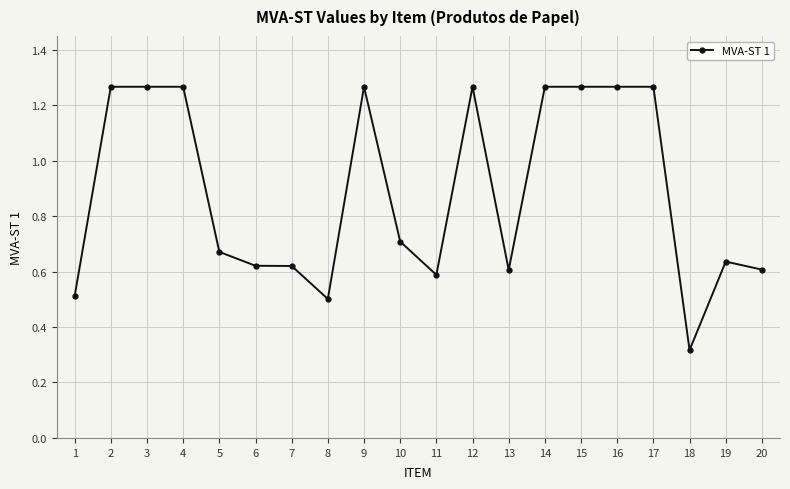

True or false: the data has more than 0 interior local peaks.

True